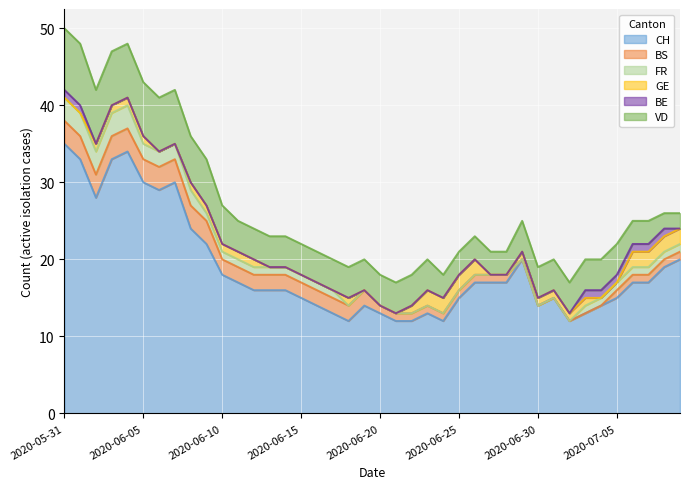

Which series changed the most between 2020-06-09 and 2020-06-15?

CH